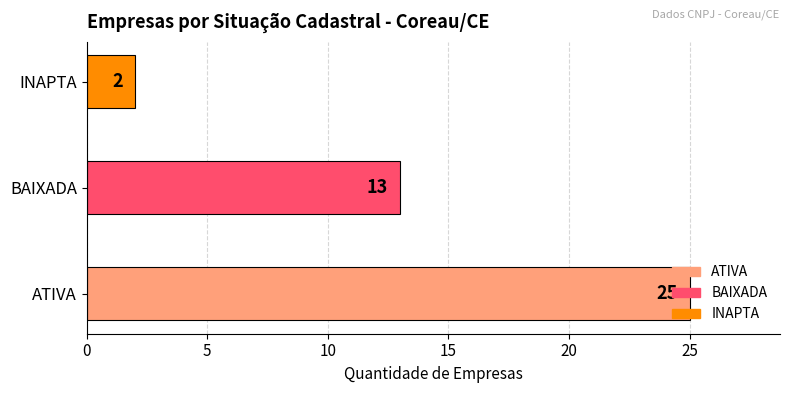

Count the number of data series in this chart.

1